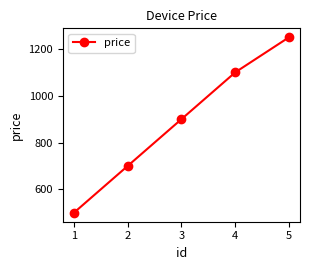

What is the difference between the maximum and minimum values?

750